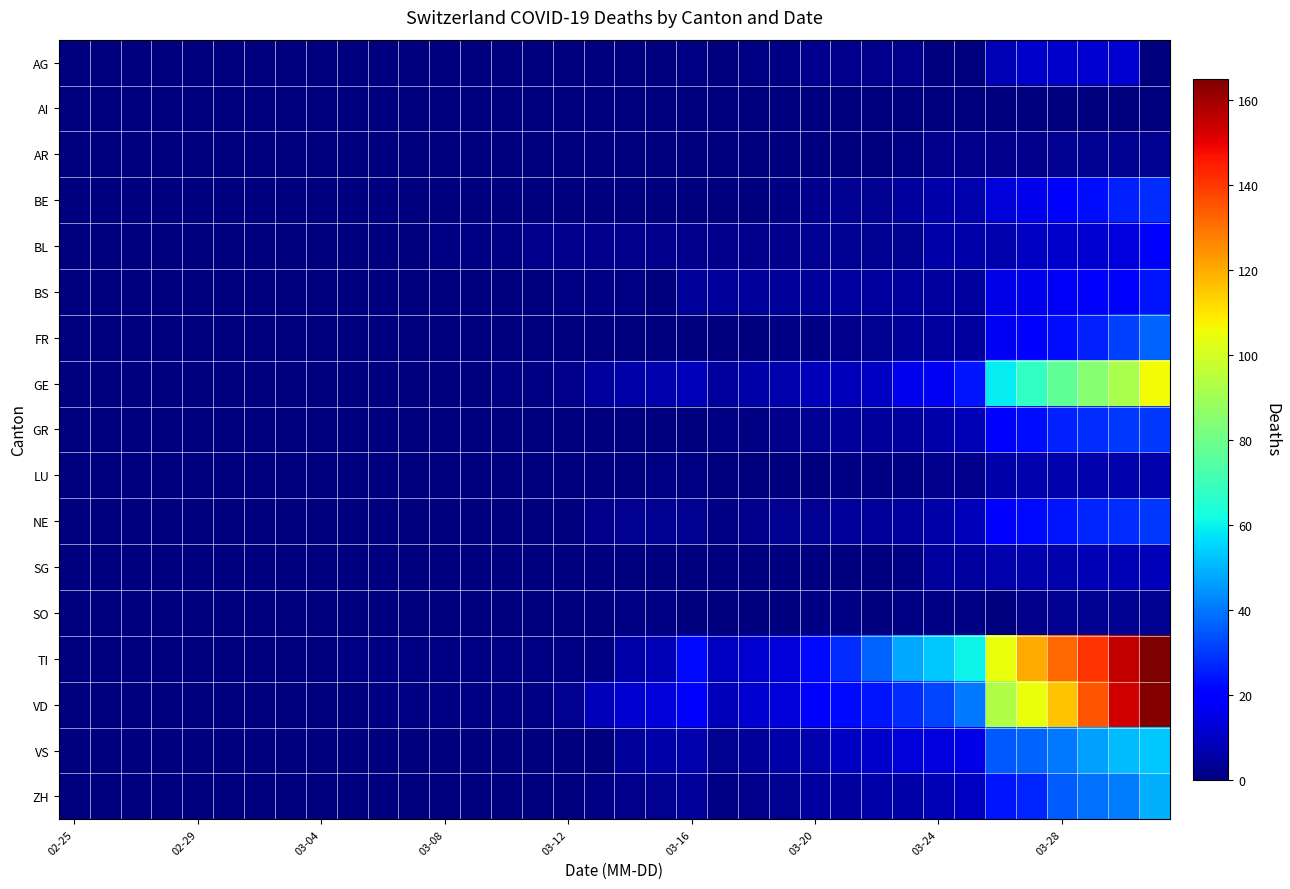

Rank the series by their maximum value, from lowest to highest.

AI, AR, SO, LU, SG, AG, BL, BS, BE, GR, NE, FR, ZH, VS, GE, VD, TI